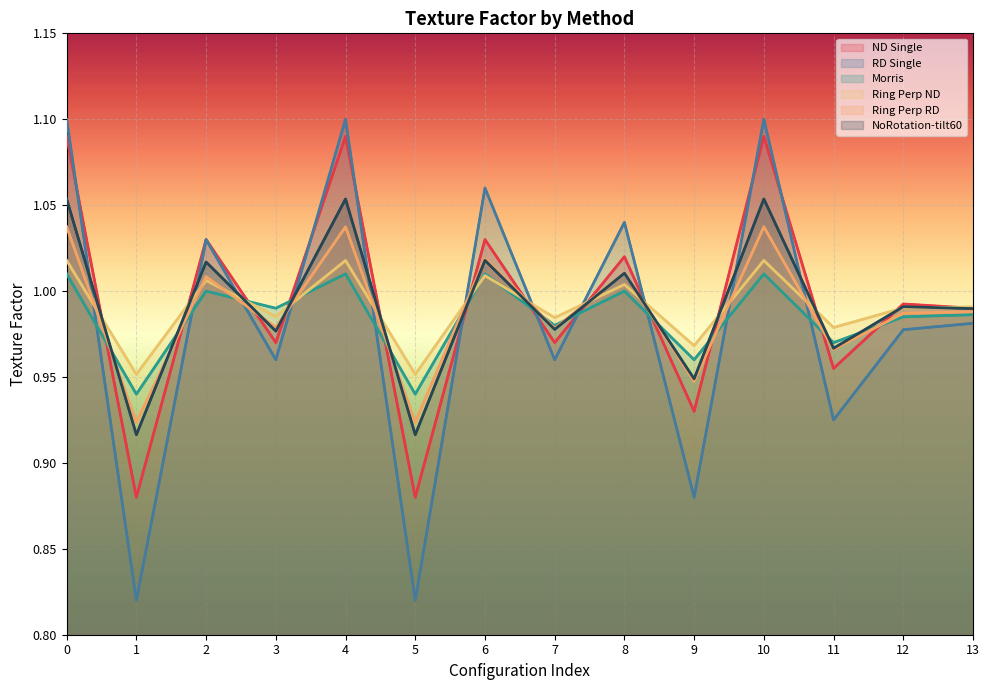

Which series has the widest spread of values?

RD Single